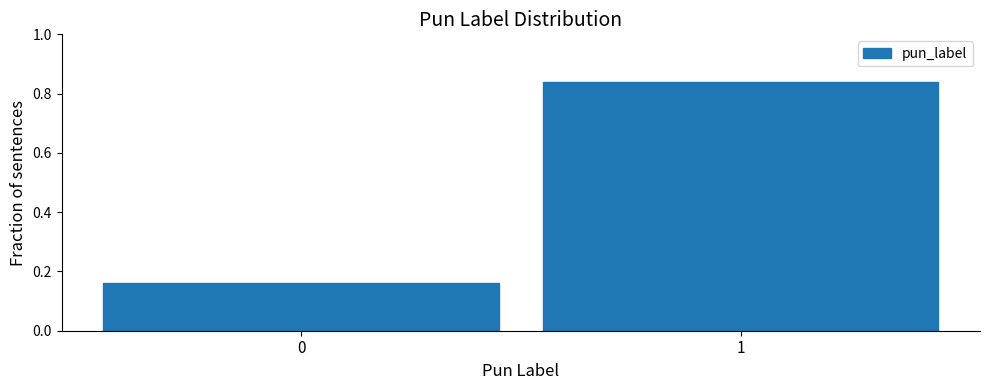

What is the change in value from 0 to 1?

+0.7